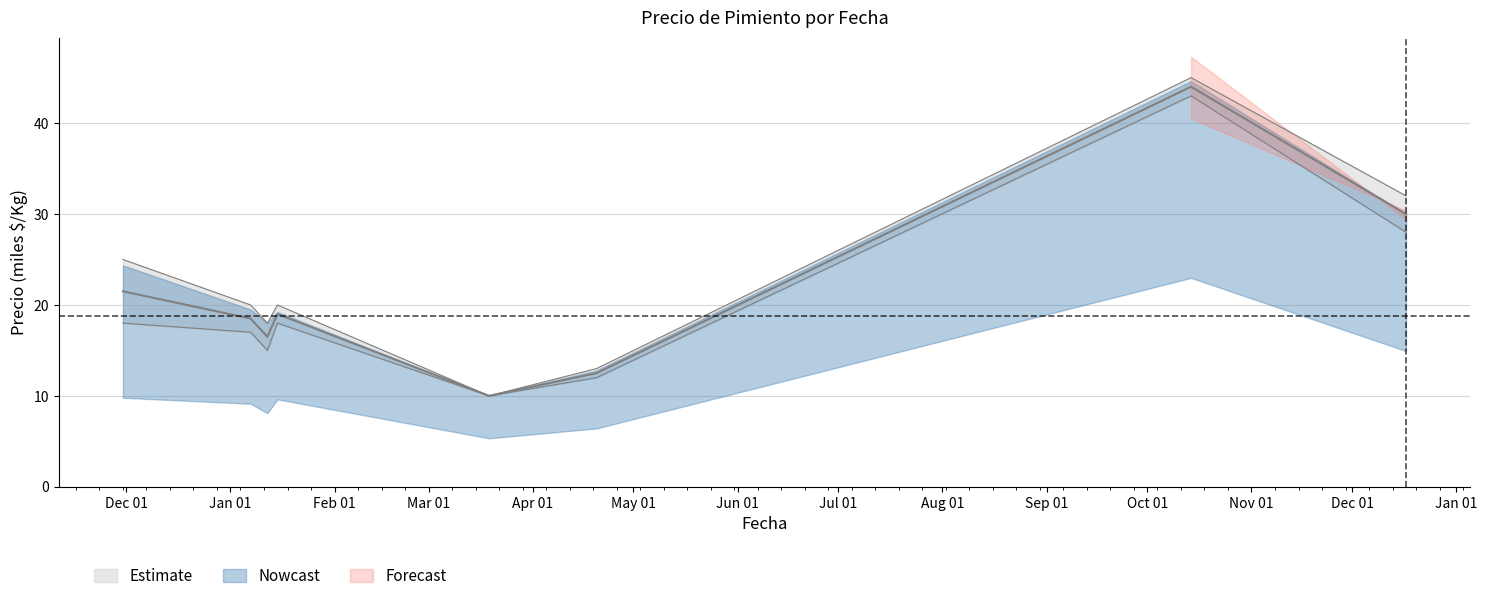

What is the minimum value for Precio $/Kg?

10.0